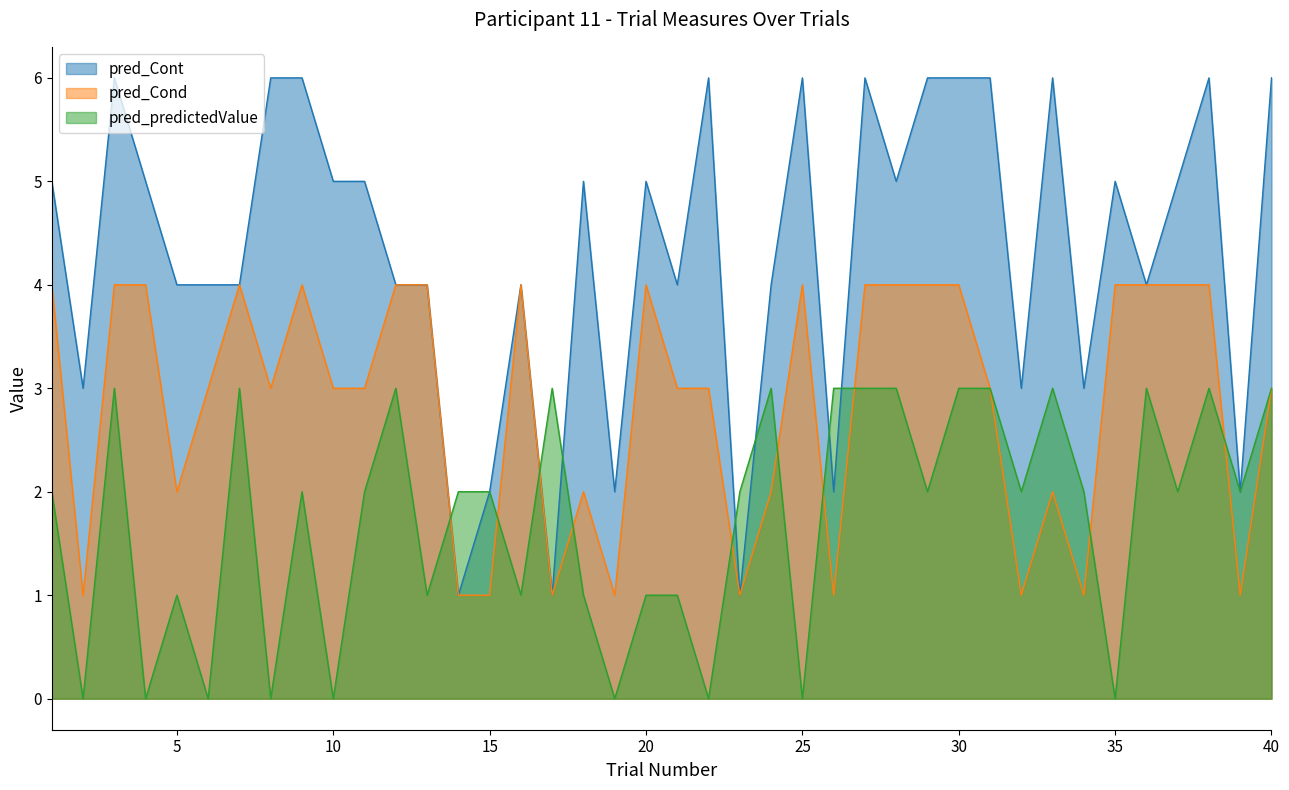

In pred_Cond, how many points are higher than both neighbors (excluding endpoints)?

7